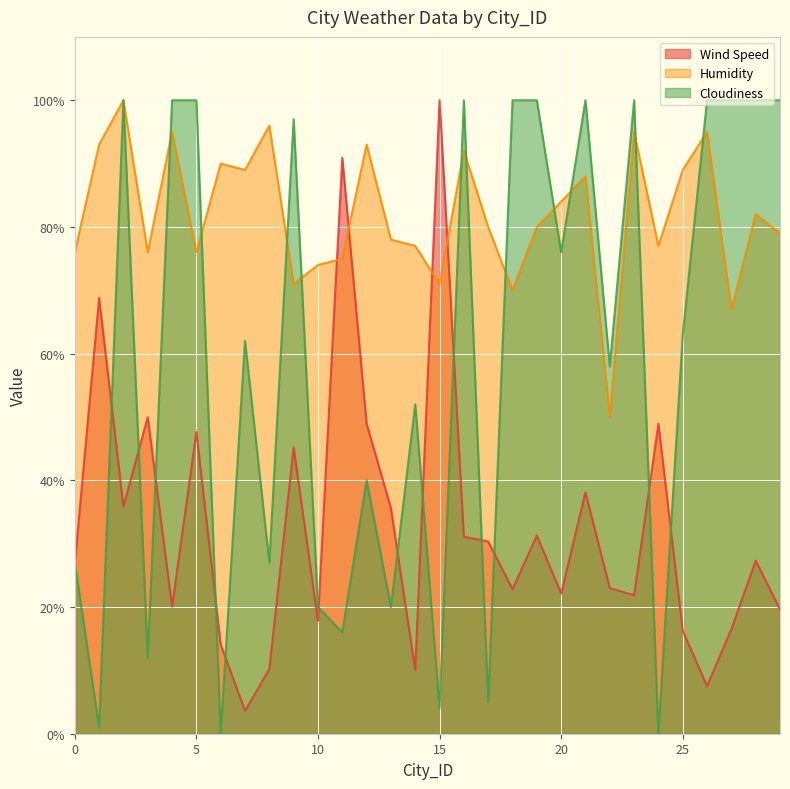

How many values in the Humidity series exceed 80?

14